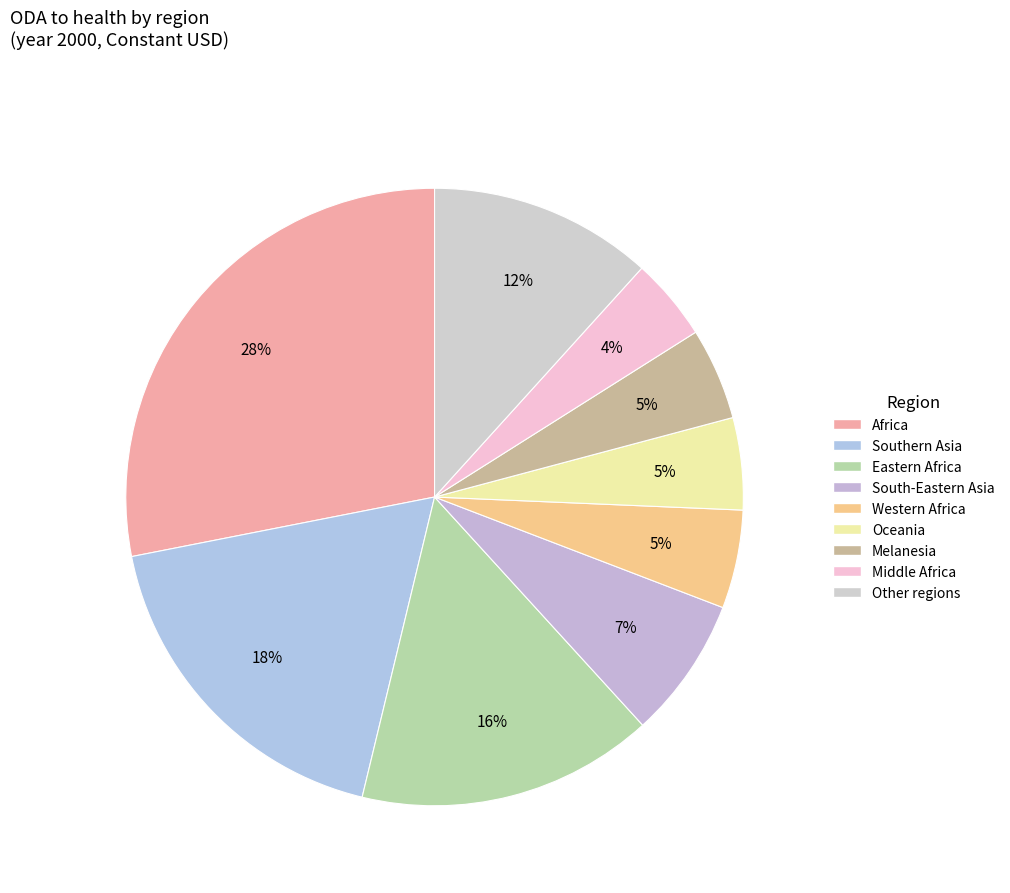

How many slices are in this pie chart?

9